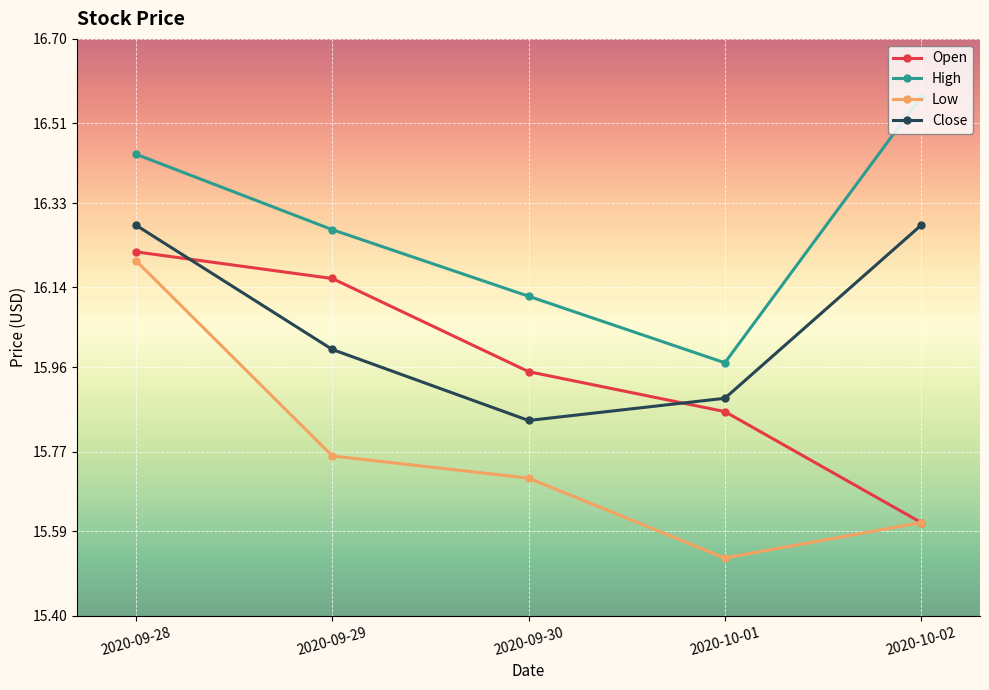

Which category has the lowest value in the High series?

2020-10-01